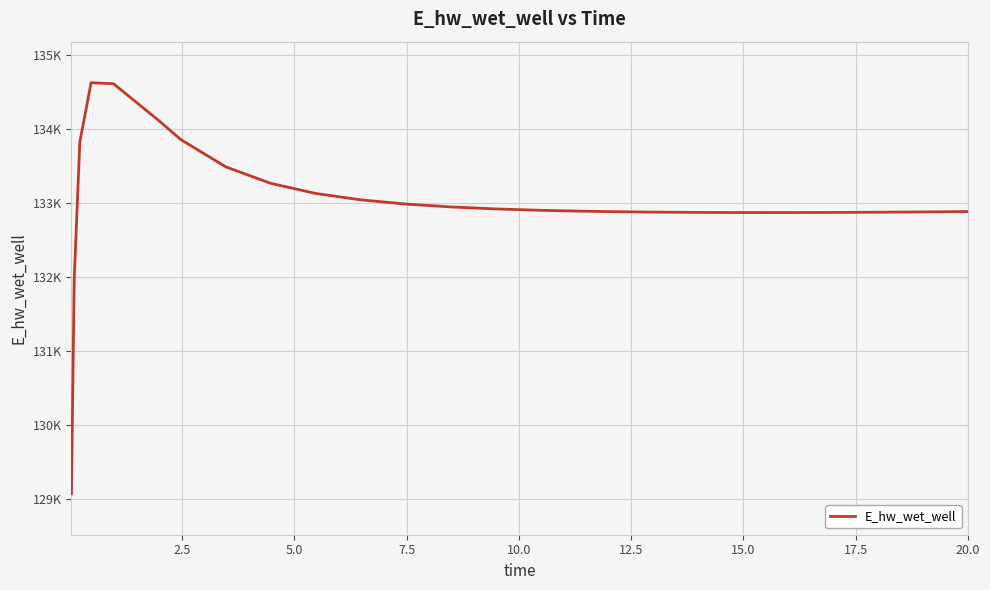

Does the chart display data point markers on the line(s)?

No